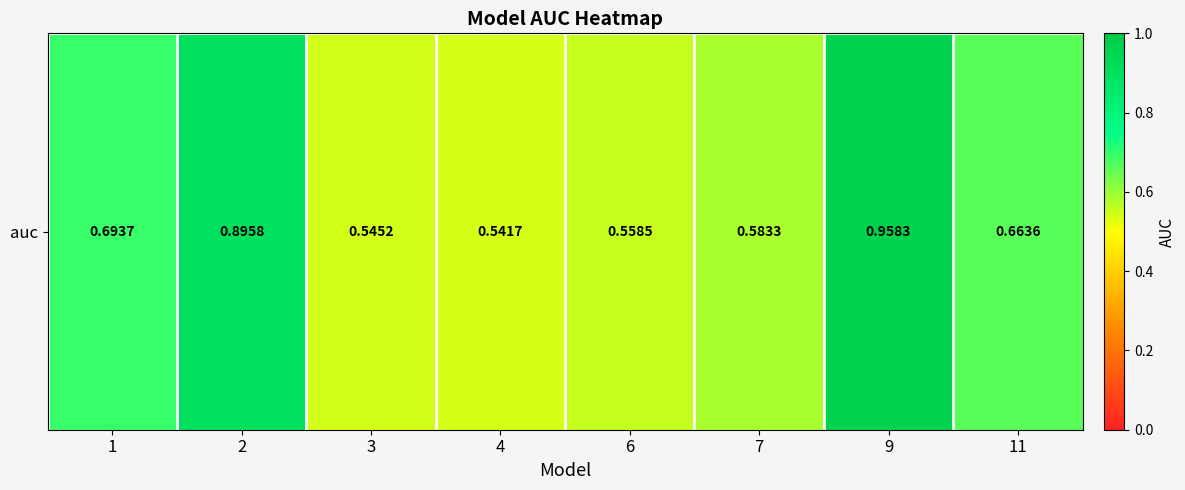

Reading right to left, what are all the values shown in this chart?

11=0.7	9=1.0	7=0.6	6=0.6	4=0.5	3=0.5	2=0.9	1=0.7